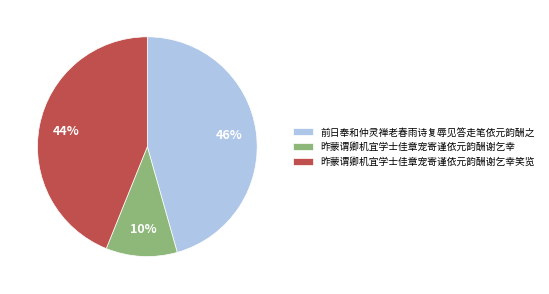

What is the ratio of the value at 昨蒙谓卿机宜学士佳章宠寄谨依元韵酬谢乞幸笑览 to the value at 前日奉和仲灵禅老春雨诗复辱见答走笔依元韵酬之?

1.0